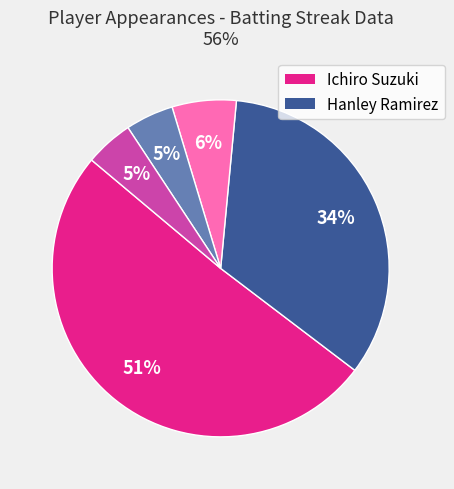

To the nearest percent, what is the average slice percentage?

20%